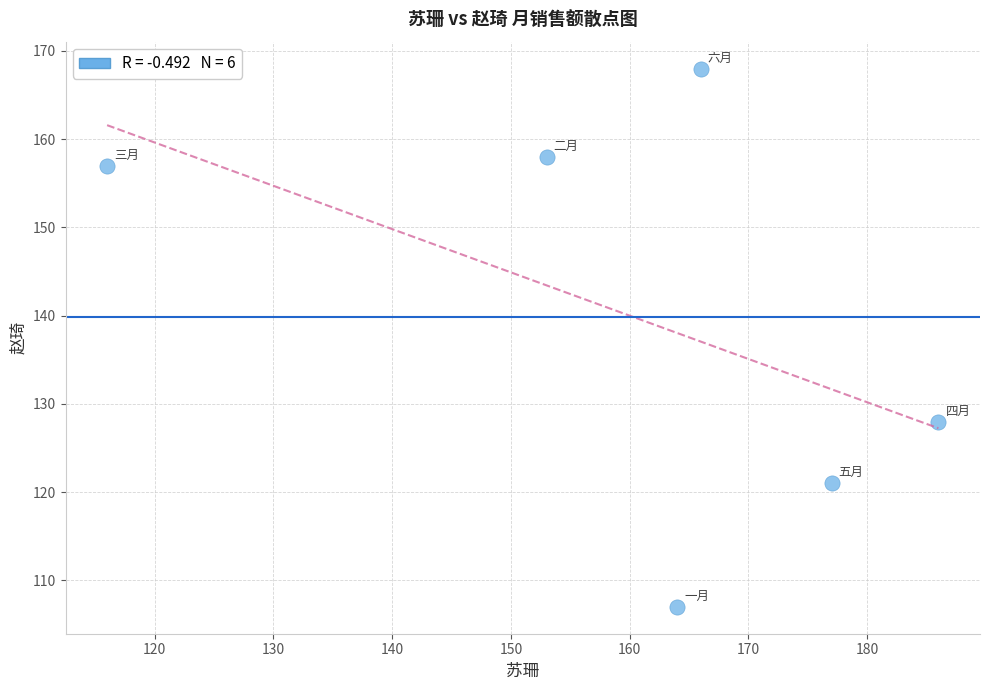

What Y value in the scatter plot is closest to 137?

128